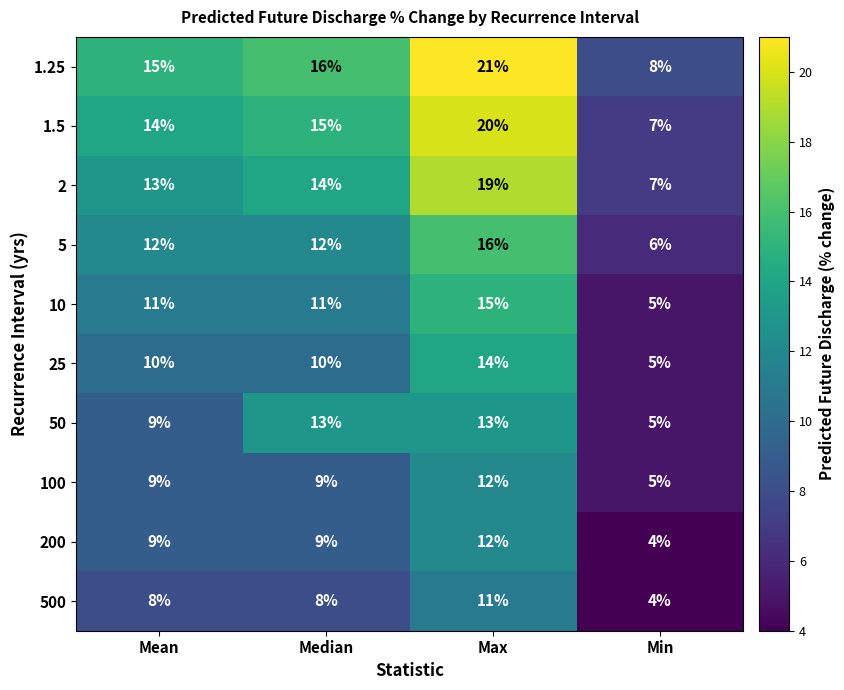

Which label corresponds to the largest value in the chart?

Max